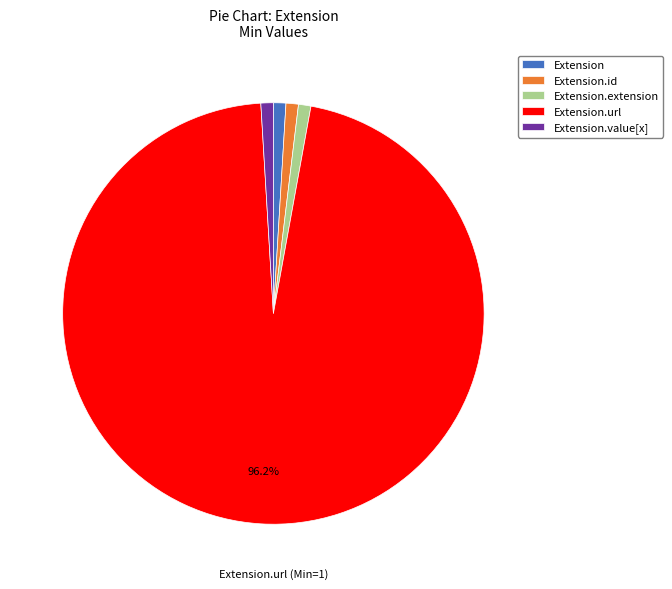

Count the number of slices in the pie.

5